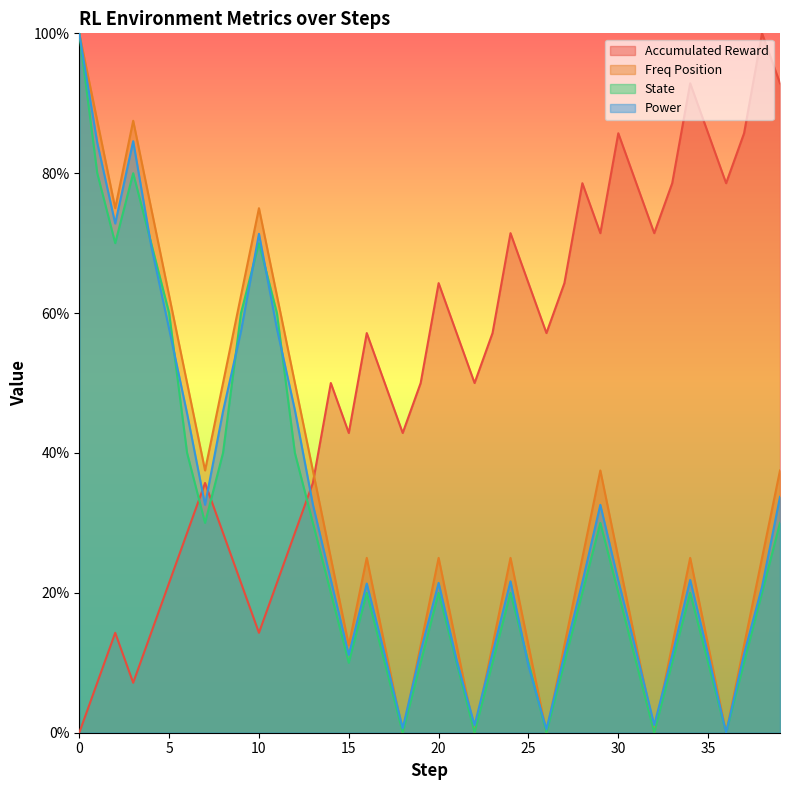

Reading left to right, transcribe all the data shown in this chart.

acc_reward: 0.0	7.1	14.3	7.1	14.3	21.4	28.6	35.7	28.6	21.4	14.3	21.4	28.6	35.7	50.0	42.9	57.1	50.0	42.9	50.0	64.3	57.1	50.0	57.1	71.4	64.3	57.1	64.3	78.6	71.4	85.7	78.6	71.4	78.6	92.9	85.7	78.6	85.7	100.0	92.9
freqpos: 100.0	87.5	75.0	87.5	75.0	62.5	50.0	37.5	50.0	62.5	75.0	62.5	50.0	37.5	25.0	12.5	25.0	12.5	0.0	12.5	25.0	12.5	0.0	12.5	25.0	12.5	0.0	12.5	25.0	37.5	25.0	12.5	0.0	12.5	25.0	12.5	0.0	12.5	25.0	37.5
state: 100.0	80.0	70.0	80.0	70.0	60.0	40.0	30.0	40.0	60.0	70.0	60.0	40.0	30.0	20.0	10.0	20.0	10.0	0.0	10.0	20.0	10.0	0.0	10.0	20.0	10.0	0.0	10.0	20.0	30.0	20.0	10.0	0.0	10.0	20.0	10.0	0.0	10.0	20.0	30.0
power: 100.0	84.4	72.8	84.6	69.7	57.7	45.6	32.6	46.0	57.4	71.3	57.8	46.1	32.7	21.8	11.1	21.3	11.2	0.6	11.7	21.4	10.4	1.1	11.4	21.6	9.6	0.5	11.2	21.5	32.6	21.7	11.6	1.1	11.1	21.8	11.2	0.0	11.3	20.9	33.7